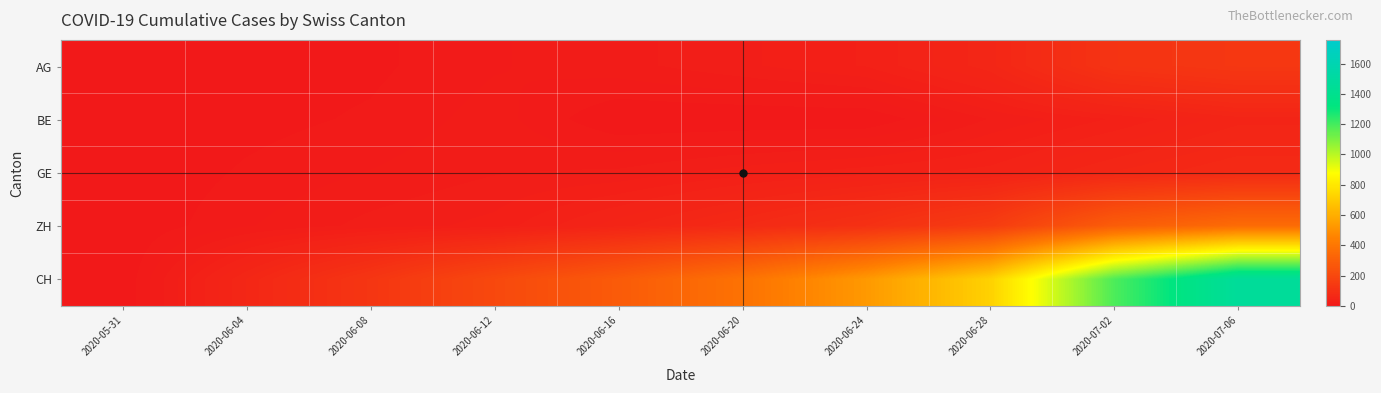

Rank the series at 2020-06-04 from highest to lowest value.

CH, ZH, GE, BE, AG